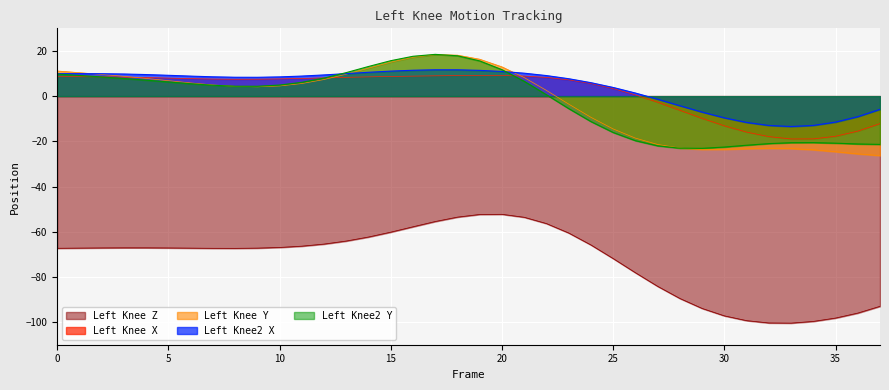

How many values in the Left_Knee2_Y series exceed 4?

22